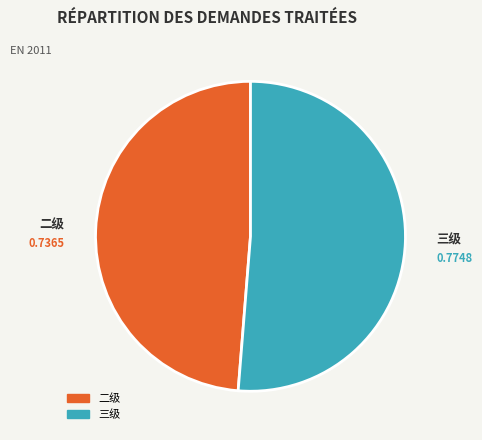

Is it true that 二级 is 49% of the pie?

True